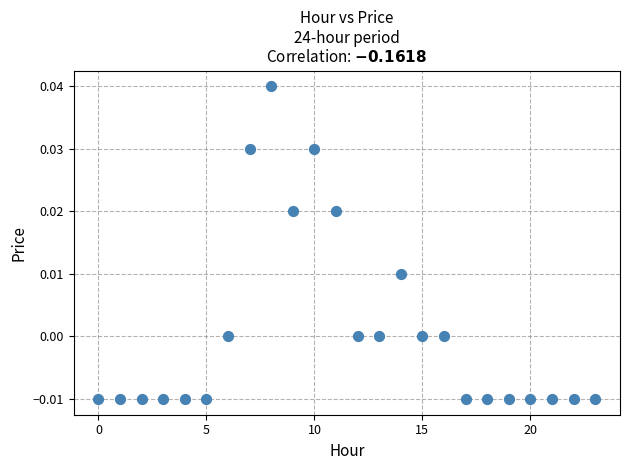

How many data points are displayed?

24